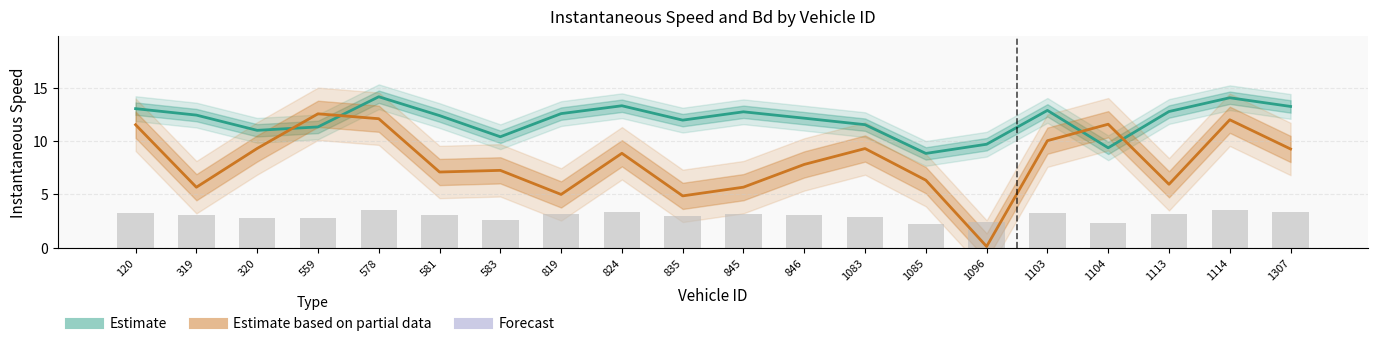

What is the minimum value shown in the chart?

0.1